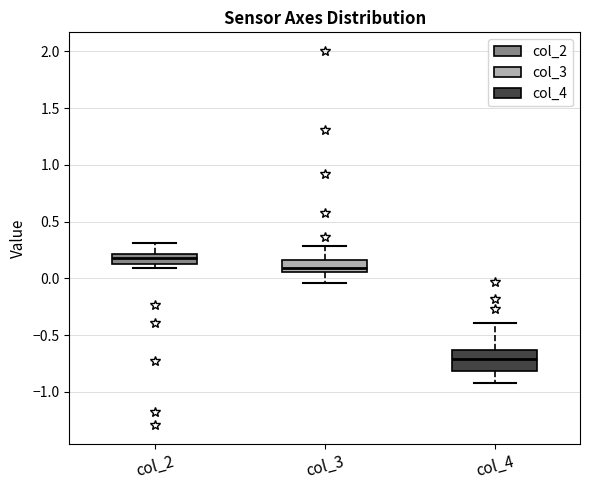

Where does the upper whisker of the box for col_2 end on the y-axis? The values are not printed on the chart, so give them approximately, as read against the axis.

0.30